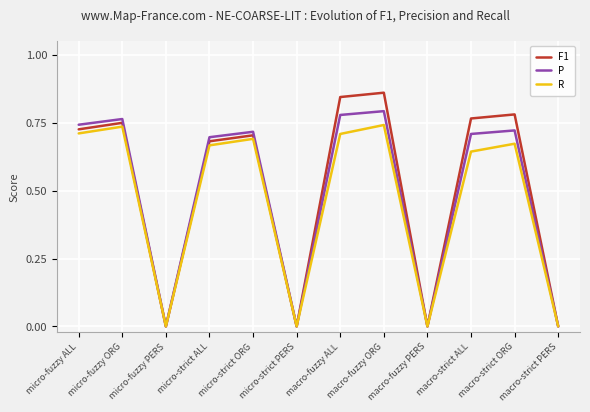

What is the label of the 4th point from the left?

micro-strict ALL